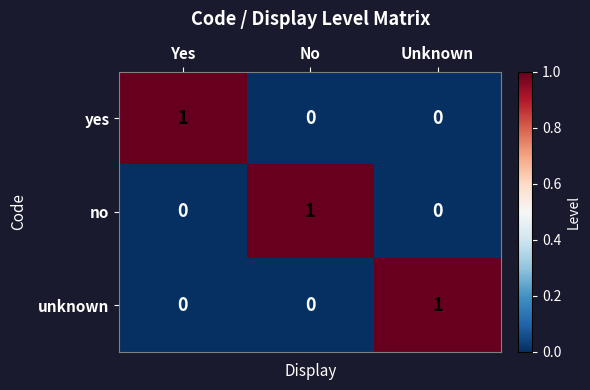

At which label does unknown reach its peak?

Unknown